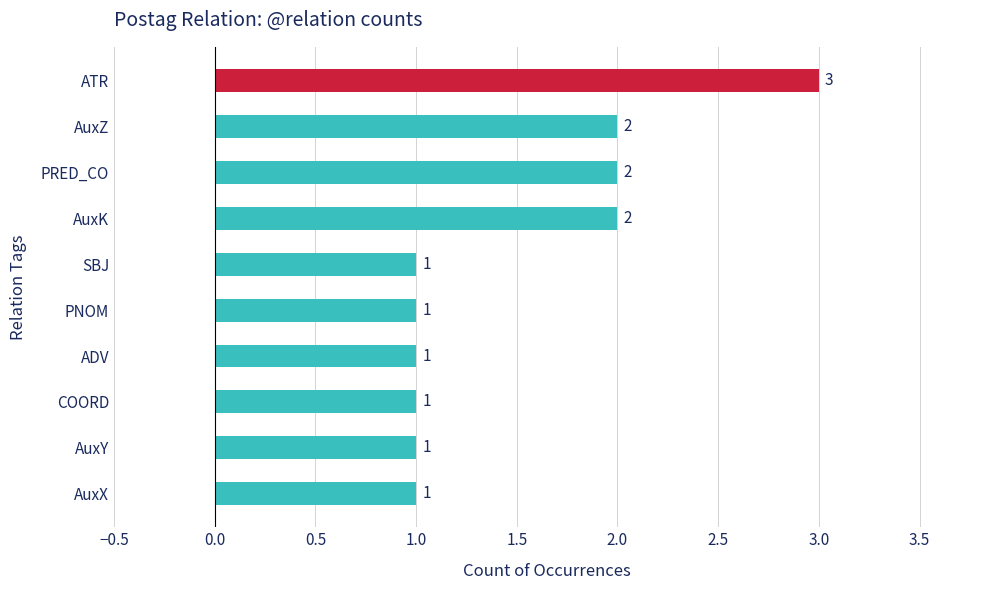

Reading bottom to top, transcribe all the data shown in this chart.

1	1	1	1	1	1	2	2	2	3